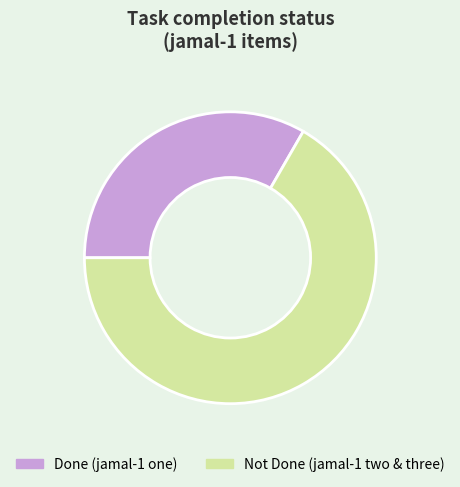

What is the smallest slice in the pie chart?

Done (jamal-1 one)